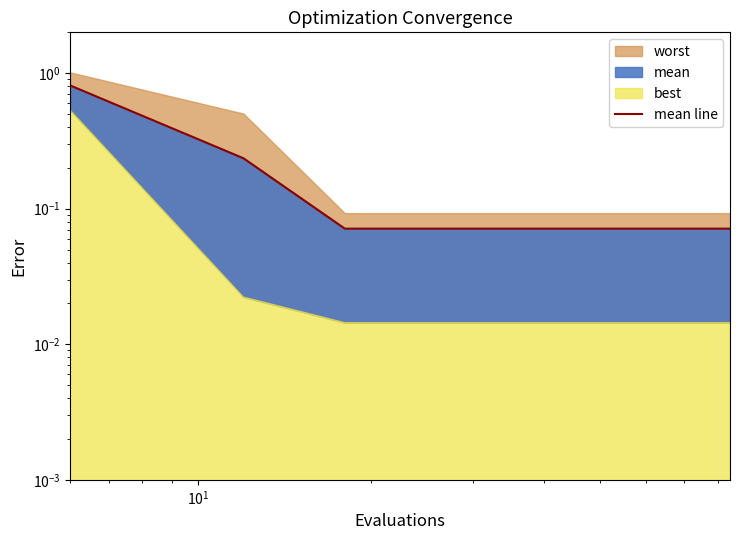

What is the sum of all values?

1.9